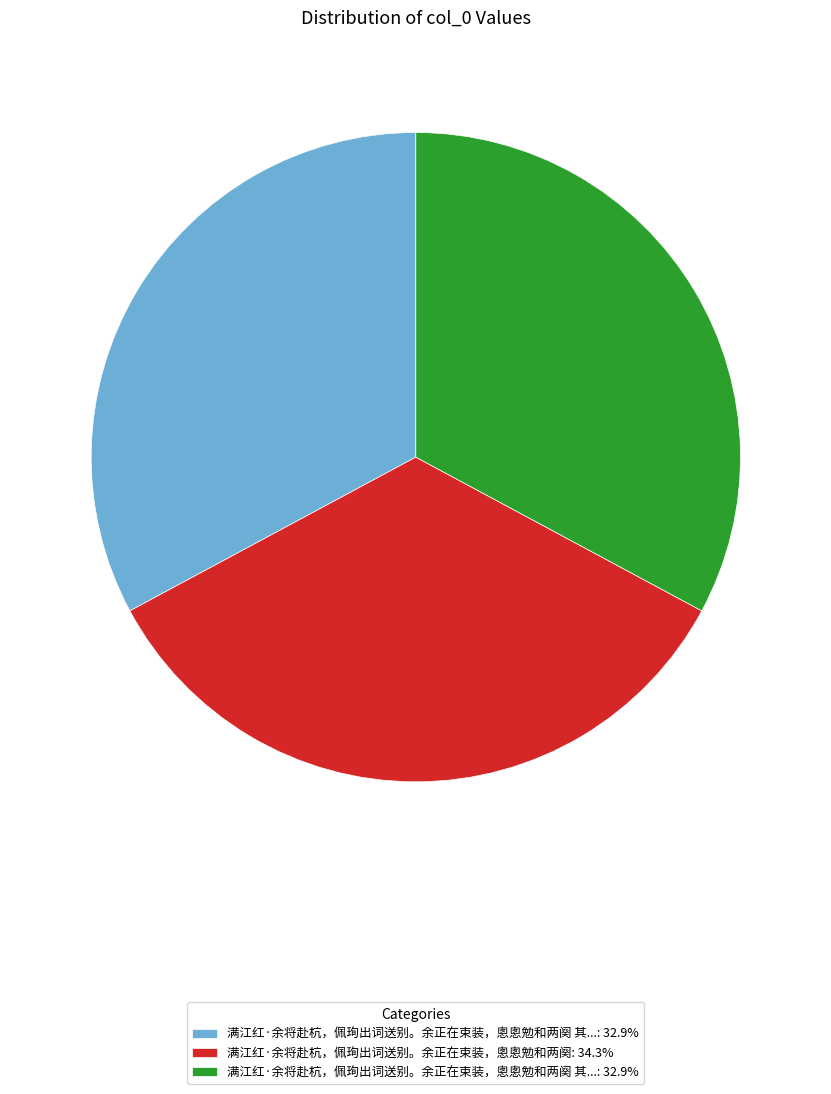

Does any single category account for the majority?

No